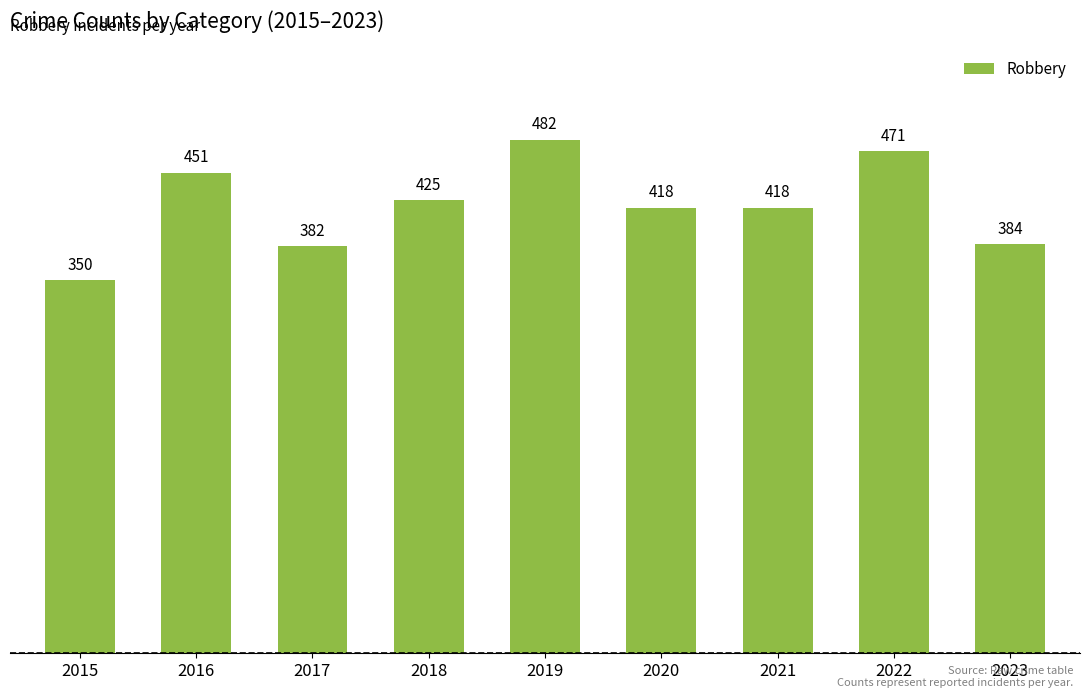

Is it true that the value at 2018 is 425?

True